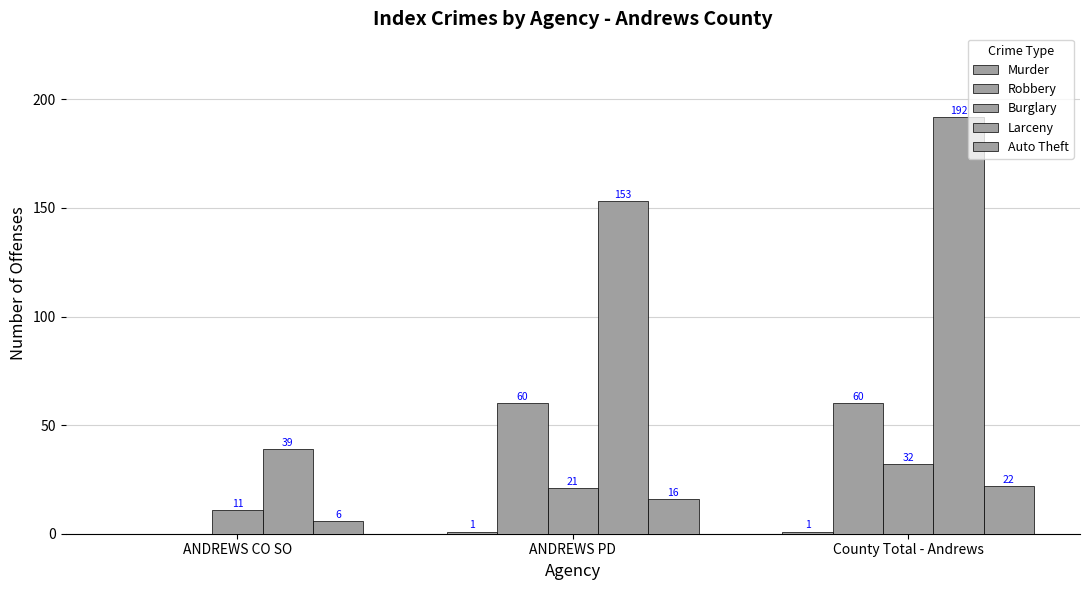

Read the Burglary value at ANDREWS PD.

21